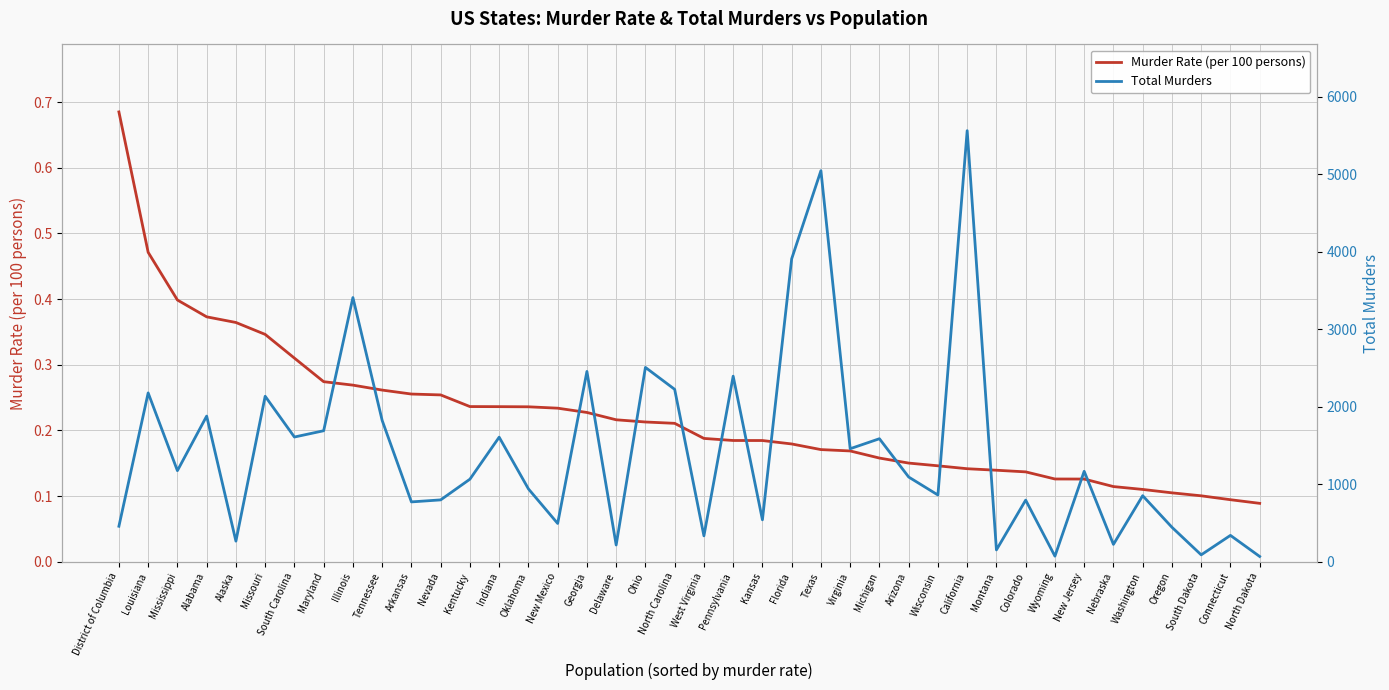

Does the chart display data point markers on the line(s)?

No